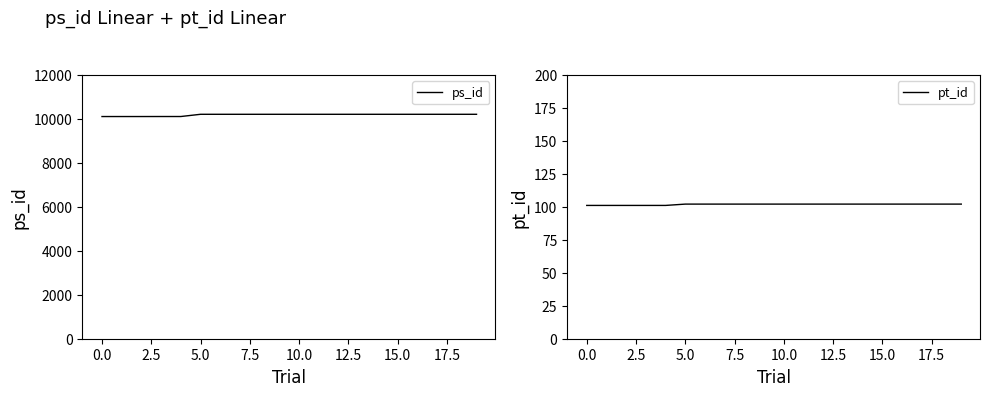

True or false: pt_id and ps_id intersect in this chart.

False